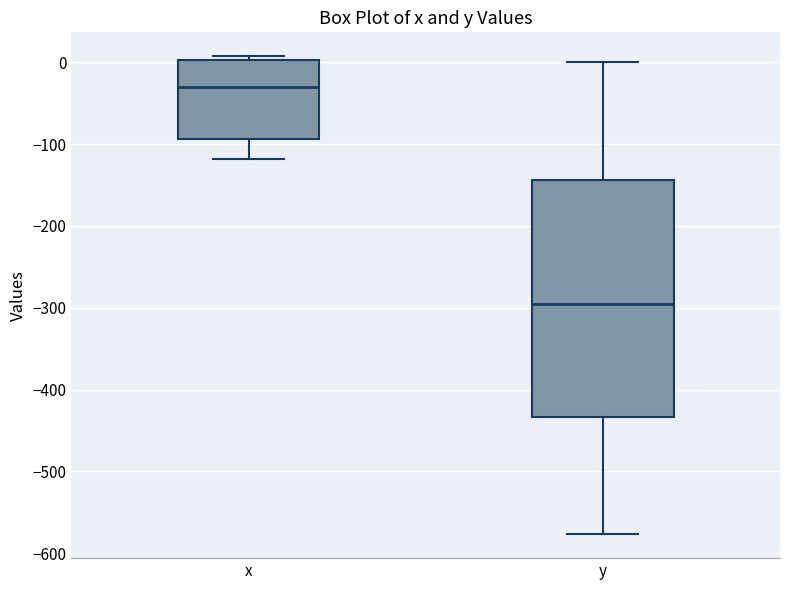

Reading left to right, read every box against the y-axis: the position of its median line, the range the box covers, and the ends of its whiskers. The values are not printed on the chart, so give them approximately, as read against the axis.

x: median -30, box -90 to 0, whiskers -120 to 10
y: median -290, box -430 to -140, whiskers -580 to 0